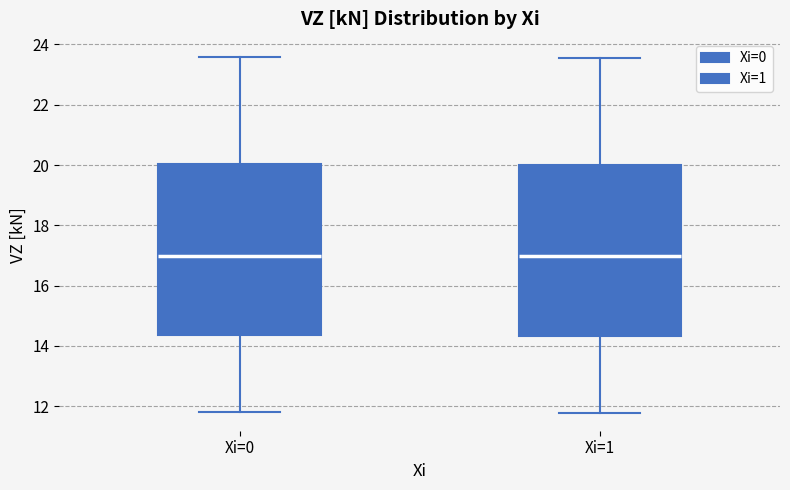

Where does the upper whisker of the box for Xi=0 end on the y-axis? The values are not printed on the chart, so give them approximately, as read against the axis.

23.6